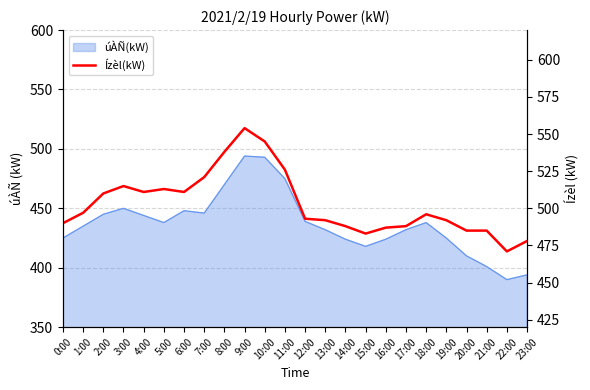

The chart shows a value of 488 at 14:00. True or false?

True